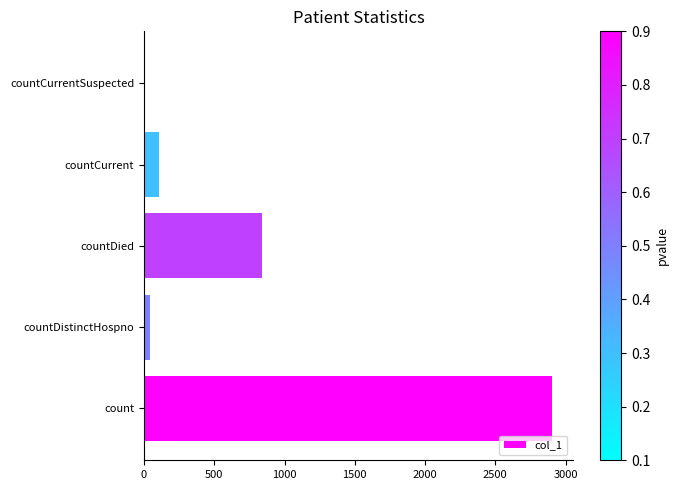

What is the average value?

780